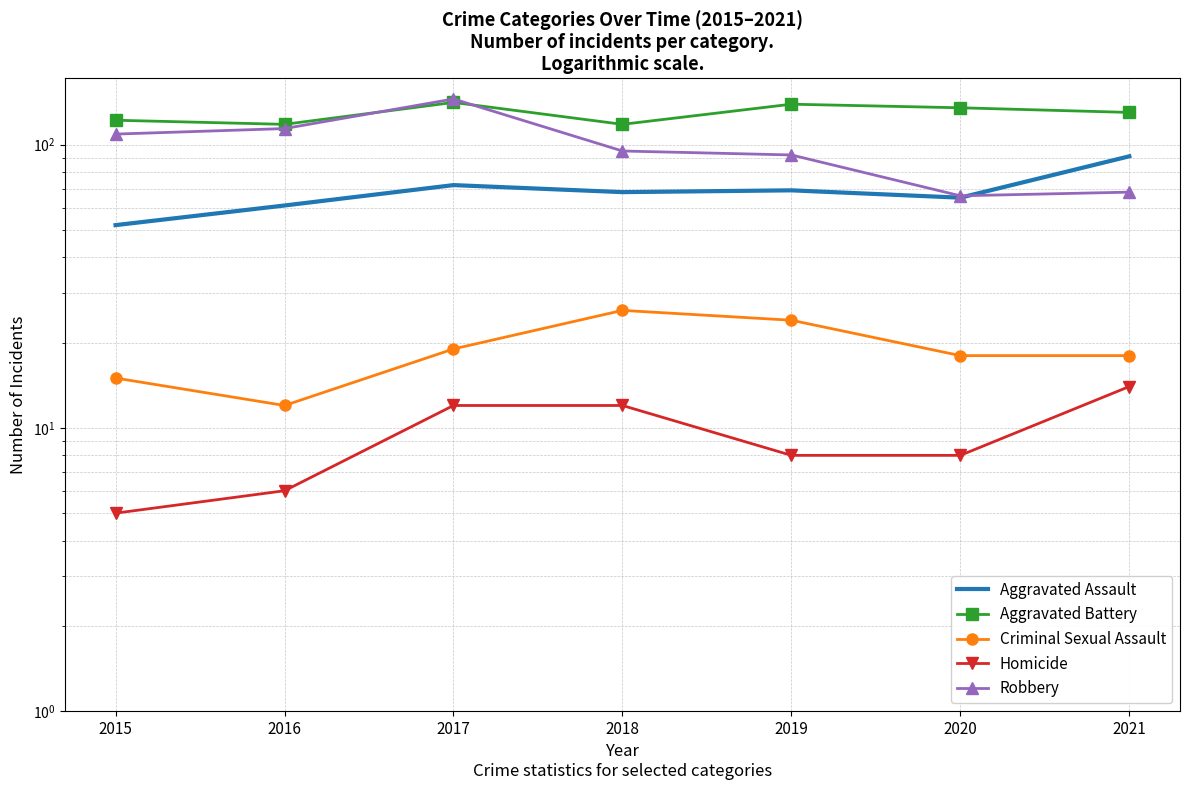

Reading left to right, what are all the values shown in this chart?

Aggravated Assault: 2015=52	2016=61	2017=72	2018=68	2019=69	2020=65	2021=91
Aggravated Battery: 2015=122	2016=118	2017=141	2018=118	2019=139	2020=135	2021=130
Criminal Sexual Assault: 2015=15	2016=12	2017=19	2018=26	2019=24	2020=18	2021=18
Homicide: 2015=5	2016=6	2017=12	2018=12	2019=8	2020=8	2021=14
Robbery: 2015=109	2016=114	2017=145	2018=95	2019=92	2020=66	2021=68